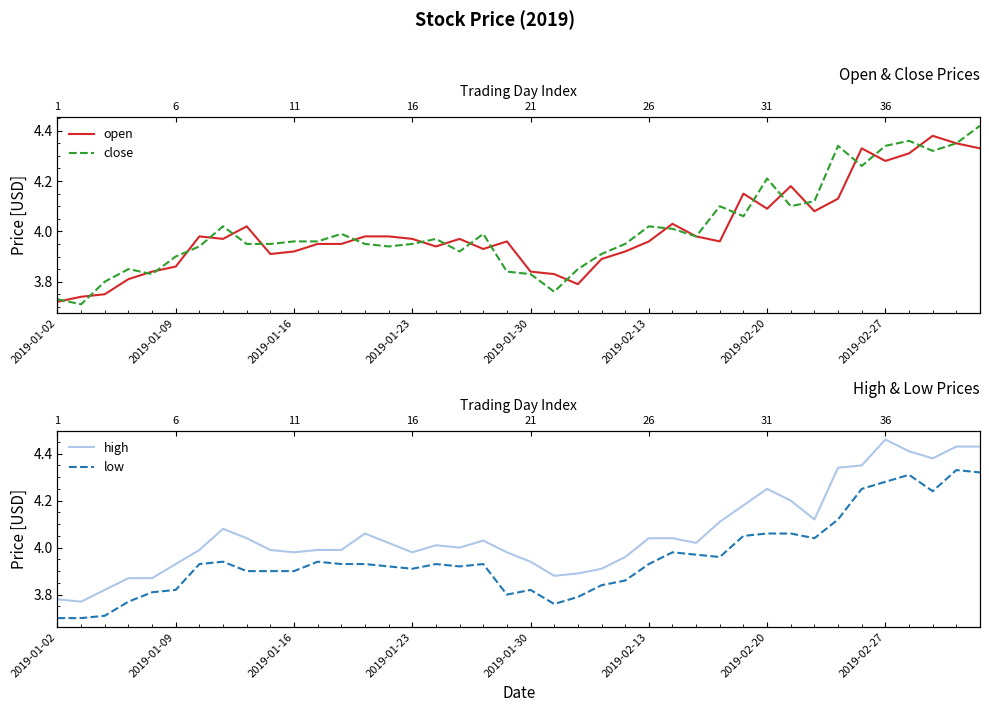

Rank the series at 23 from lowest to highest value.

low, open, close, high